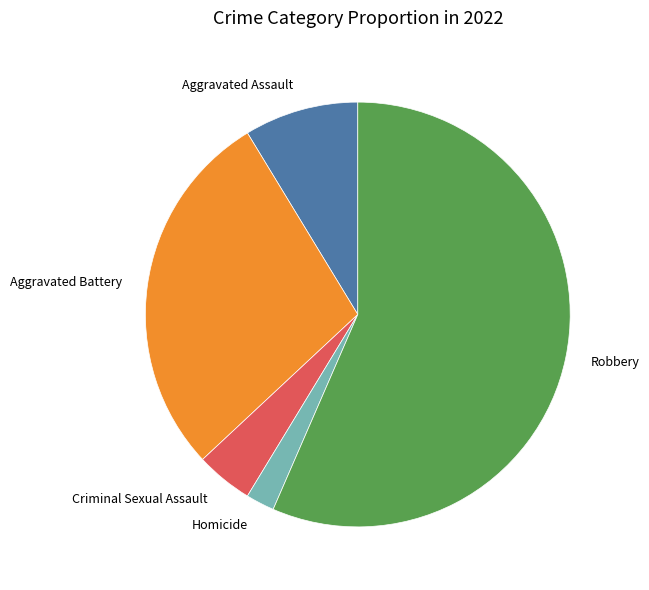

Does Robbery account for over 50% of the chart?

Yes